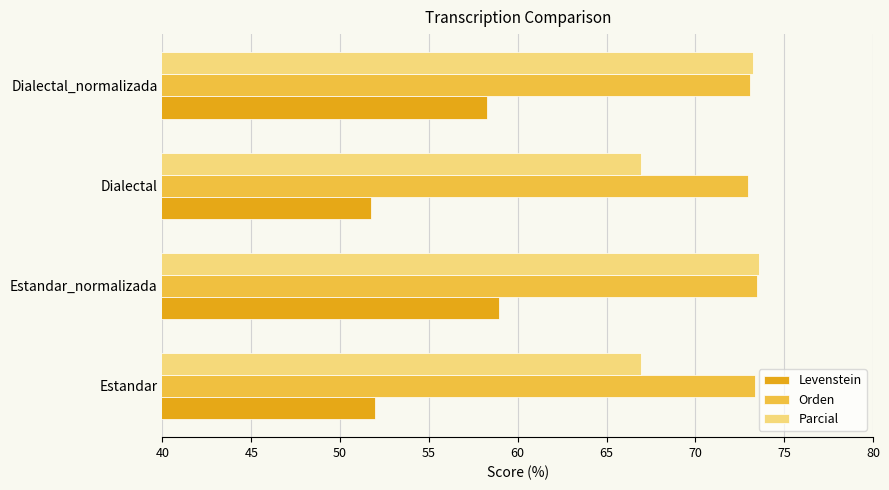

True or false: Orden has a value of 30.6 at Estandar.

False